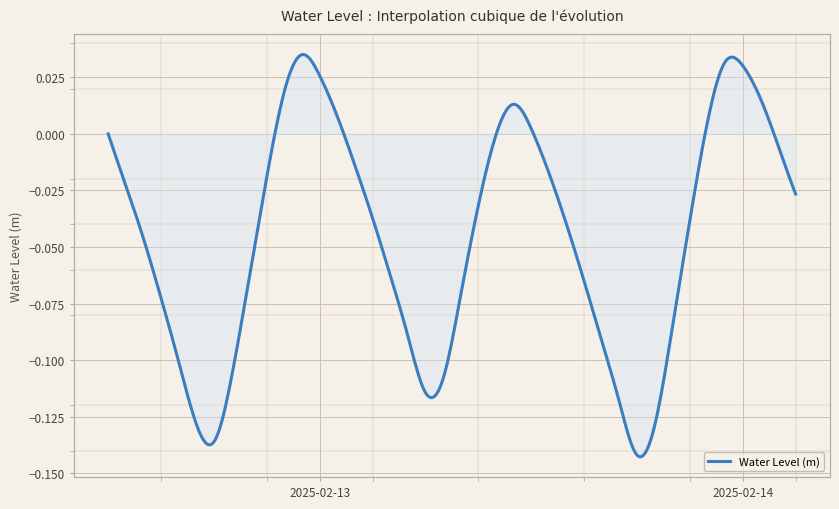

Reading left to right, transcribe all the data shown in this chart.

2025-02-12 12:00:00=-0.0	2025-02-12 13:00:00=-0.0	2025-02-12 14:00:00=-0.0	2025-02-12 15:00:00=-0.1	2025-02-12 16:00:00=-0.1	2025-02-12 17:00:00=-0.1	2025-02-12 18:00:00=-0.1	2025-02-12 19:00:00=-0.1	2025-02-12 20:00:00=-0.1	2025-02-12 21:00:00=-0.0	2025-02-12 22:00:00=0.0	2025-02-12 23:00:00=0.0	2025-02-13 00:00:00=0.0	2025-02-13 01:00:00=0.0	2025-02-13 02:00:00=-0.0	2025-02-13 03:00:00=-0.0	2025-02-13 04:00:00=-0.1	2025-02-13 05:00:00=-0.1	2025-02-13 06:00:00=-0.1	2025-02-13 07:00:00=-0.1	2025-02-13 08:00:00=-0.1	2025-02-13 09:00:00=-0.0	2025-02-13 10:00:00=-0.0	2025-02-13 11:00:00=0.0	2025-02-13 12:00:00=0.0	2025-02-13 13:00:00=-0.0	2025-02-13 14:00:00=-0.0	2025-02-13 15:00:00=-0.1	2025-02-13 16:00:00=-0.1	2025-02-13 17:00:00=-0.1	2025-02-13 18:00:00=-0.1	2025-02-13 19:00:00=-0.1	2025-02-13 20:00:00=-0.1	2025-02-13 21:00:00=-0.0	2025-02-13 22:00:00=0.0	2025-02-13 23:00:00=0.0	2025-02-14 00:00:00=0.0	2025-02-14 01:00:00=0.0	2025-02-14 02:00:00=-0.0	2025-02-14 03:00:00=-0.0